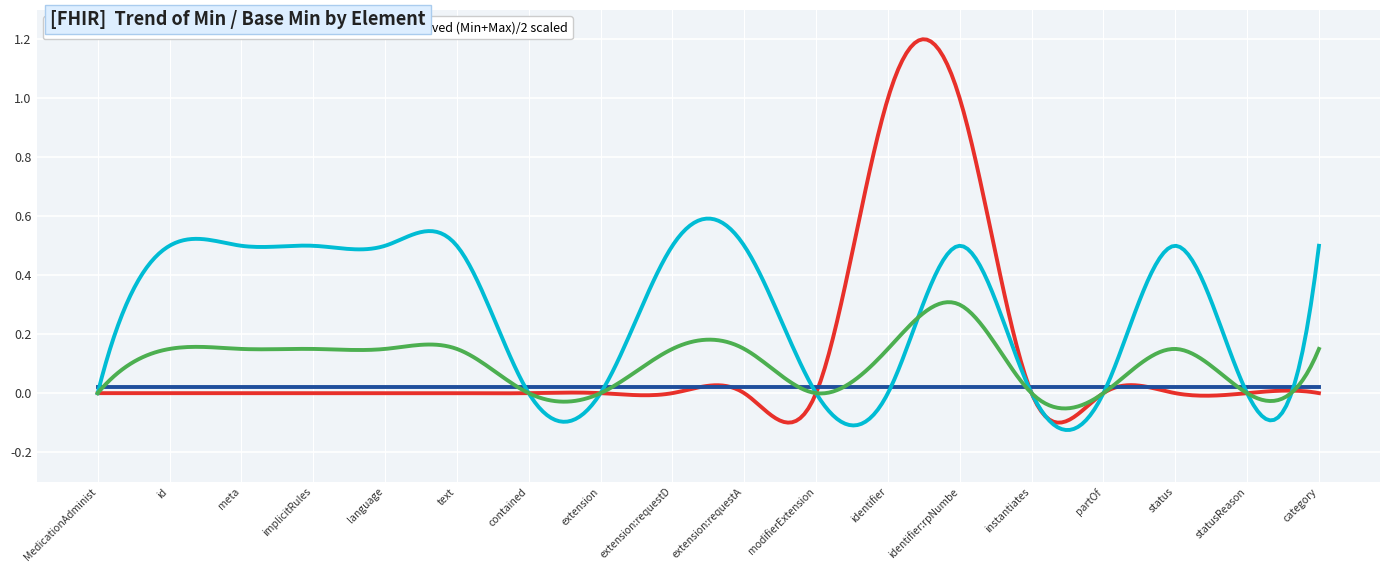

Which series has the largest range (max minus min)?

Min